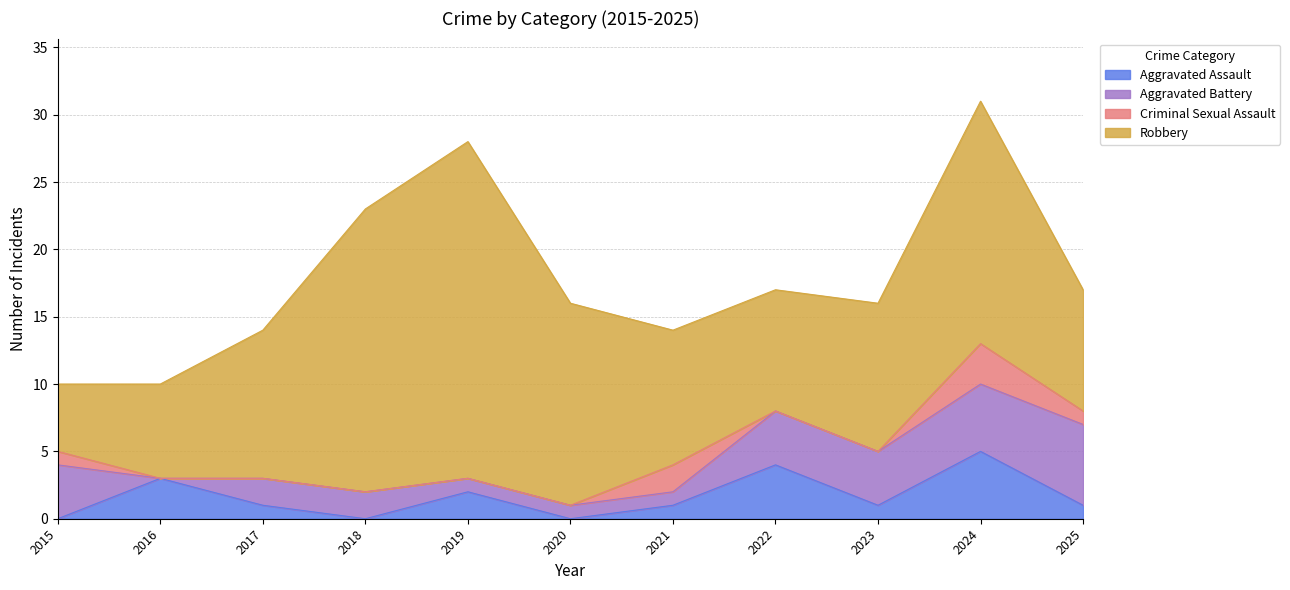

Which series has the largest range (max minus min)?

Robbery